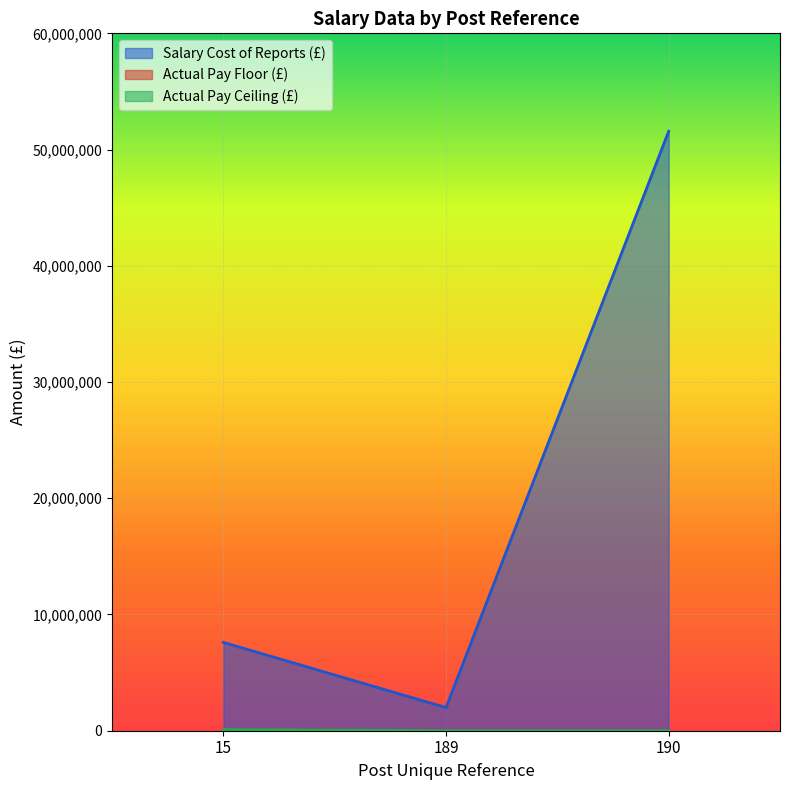

Reading left to right, extract all data points from this chart.

Salary Cost of Reports (£): 15=7599483	189=1993580	190=51575479
Actual Pay Floor (£): 15=105000	189=0	190=0
Actual Pay Ceiling (£): 15=109999	189=0	190=0